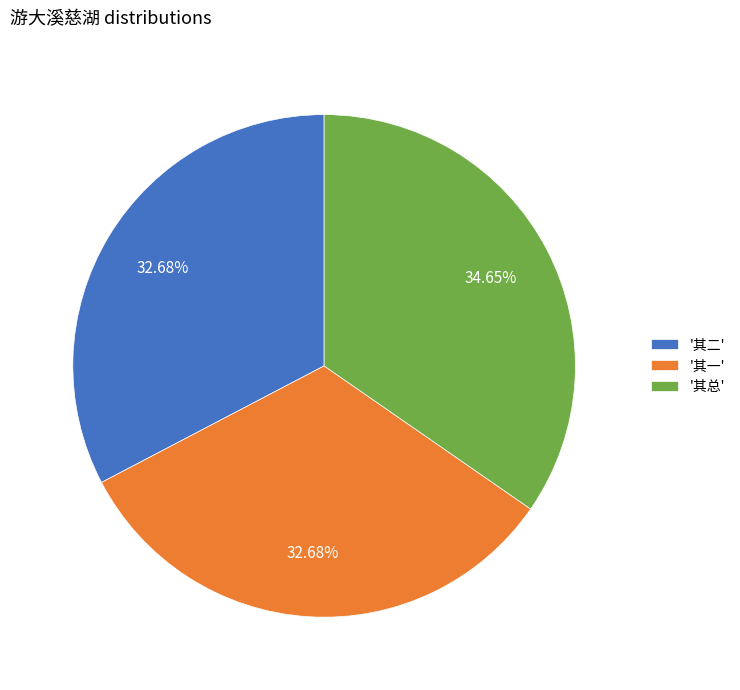

Which category has the biggest portion of the pie?

'其总'